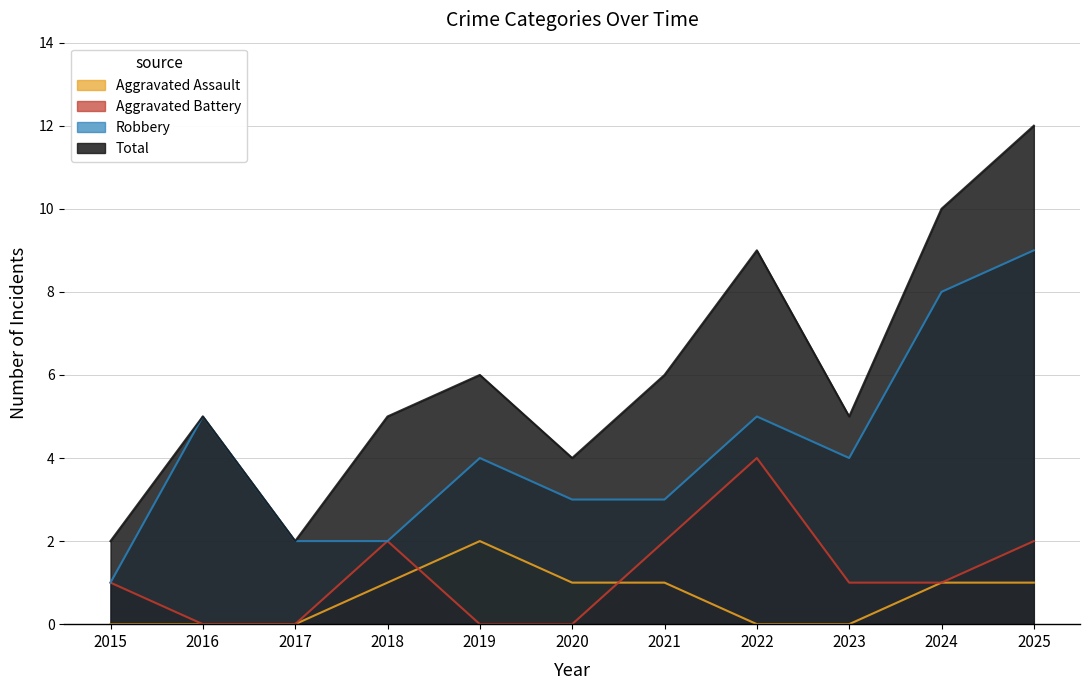

What is the sum of all Aggravated Battery values?

13